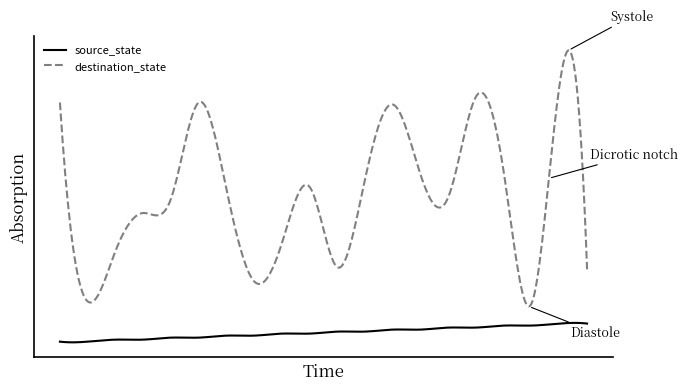

At which category is the sum across all series the highest?

18